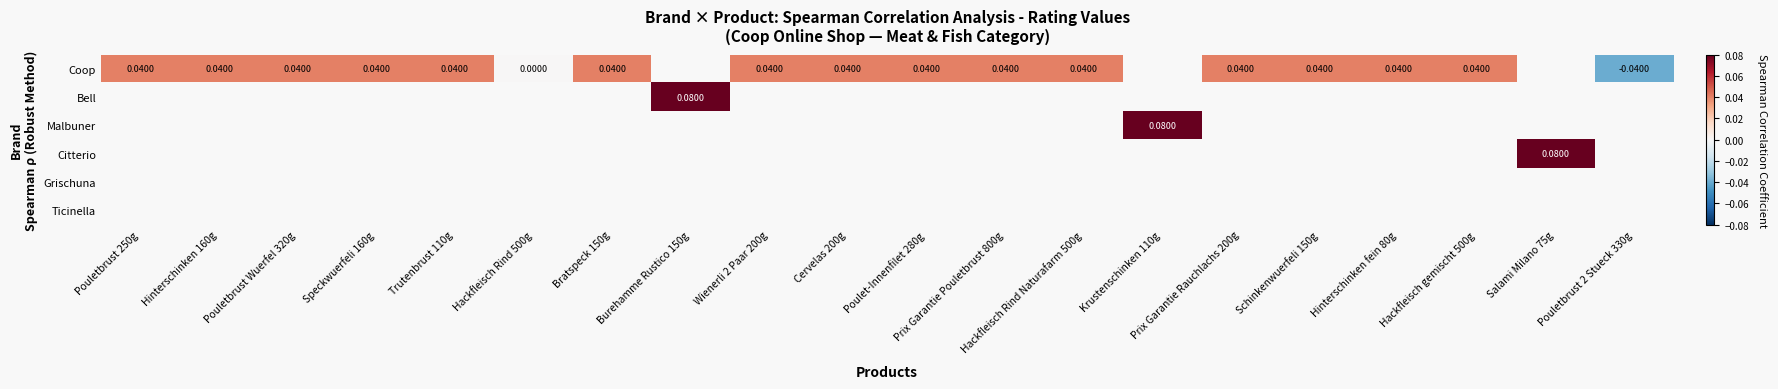

List the labels in order of Coop value, largest first.

Pouletbrust 250g, Hinterschinken 160g, Pouletbrust Wuerfel 320g, Speckwuerfeli 160g, Trutenbrust 110g, Bratspeck 150g, Burehamme Rustico 150g, Wienerli 2 Paar 200g, Cervelas 200g, Poulet-Innenfilet 280g, Prix Garantie Pouletbrust 800g, Hackfleisch Rind Naturafarm 500g, Krustenschinken 110g, Prix Garantie Rauchlachs 200g, Schinkenwuerfeli 150g, Hinterschinken fein 80g, Hackfleisch gemischt 500g, Hackfleisch Rind 500g, Salami Milano 75g, Pouletbrust 2 Stueck 330g